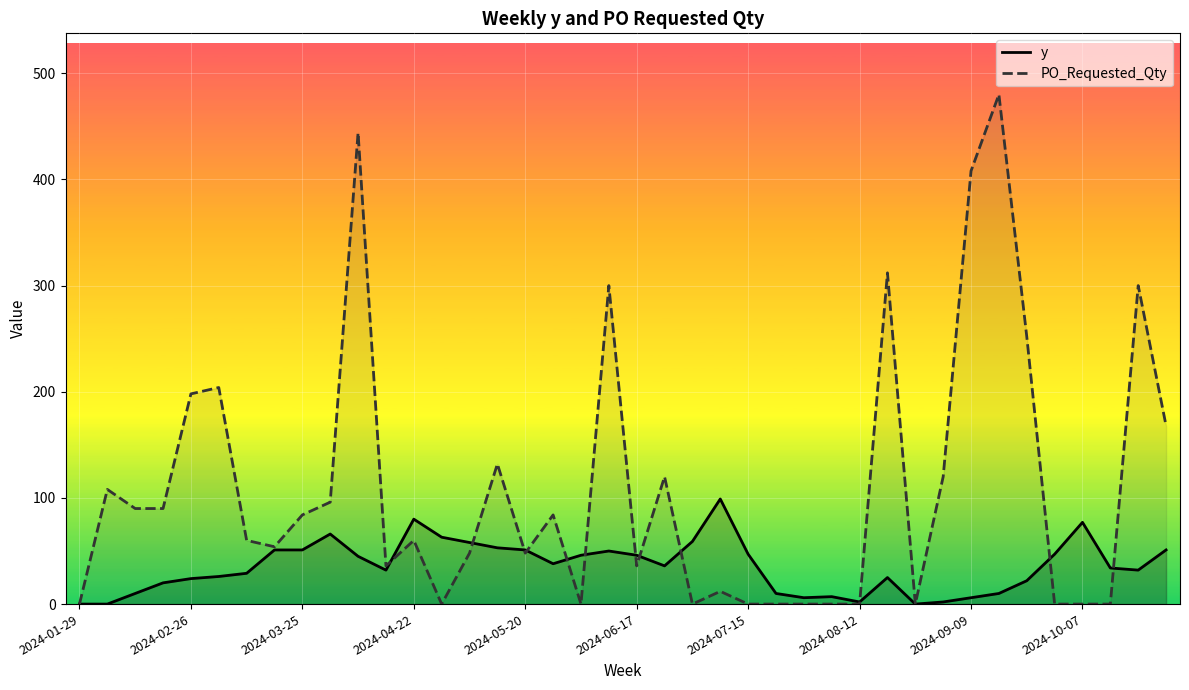

What is the total value across all series at 18?

46